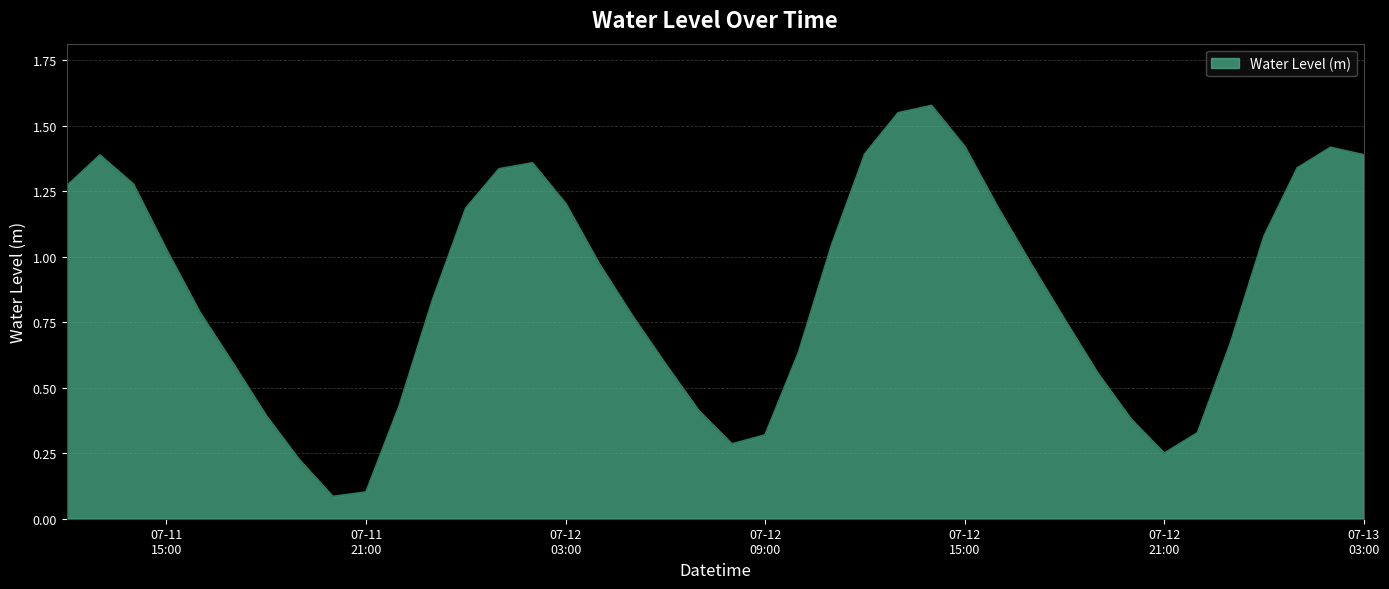

Reading right to left, extract all data points from this chart.

1.4	1.4	1.3	1.1	0.7	0.3	0.2	0.4	0.6	0.8	1.0	1.2	1.4	1.6	1.5	1.4	1.0	0.6	0.3	0.3	0.4	0.6	0.8	1.0	1.2	1.4	1.3	1.2	0.8	0.4	0.1	0.1	0.2	0.4	0.6	0.8	1.0	1.3	1.4	1.3